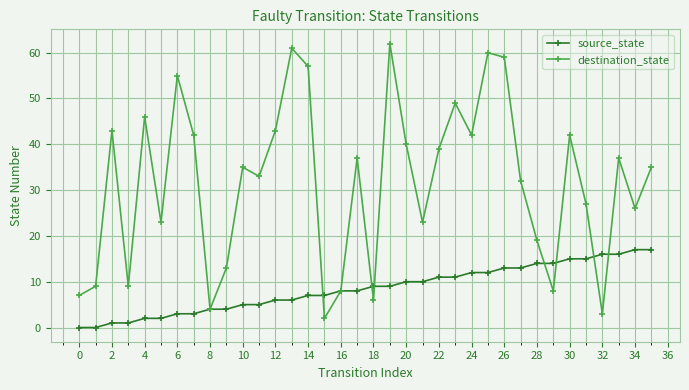

How many categories are shown in the chart?

36